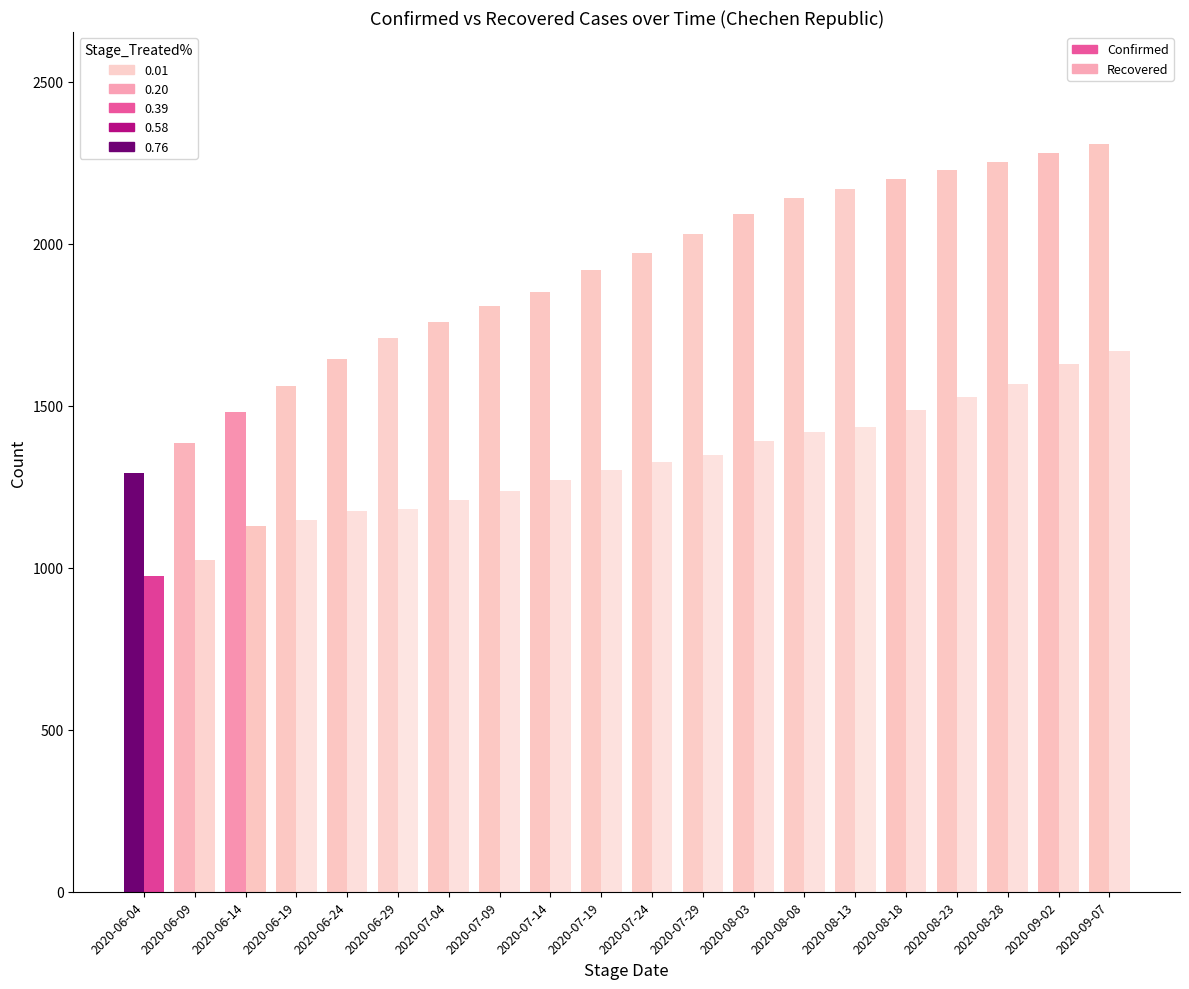

What is the greatest value displayed?

2307